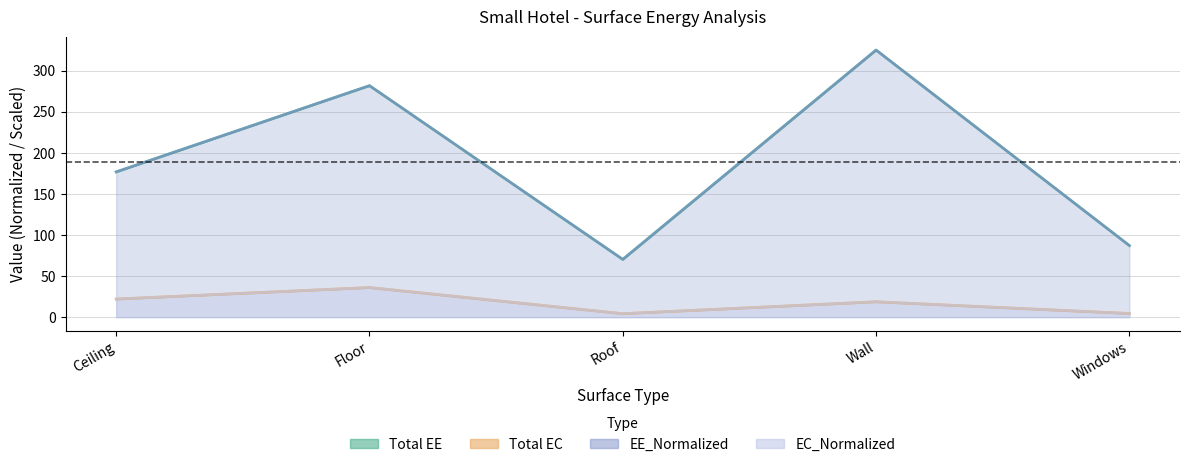

Which category has the highest value in the Total EC series?

Floor